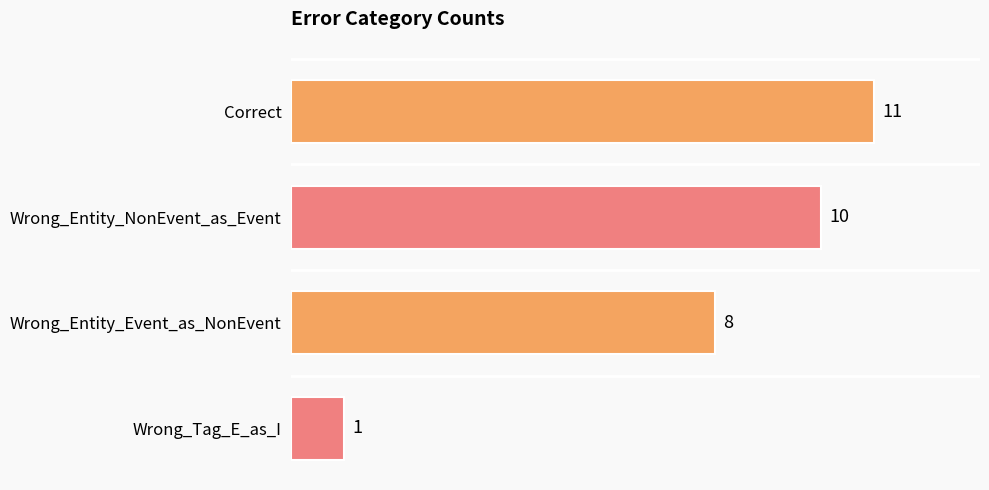

What is the difference between the maximum and minimum values?

10